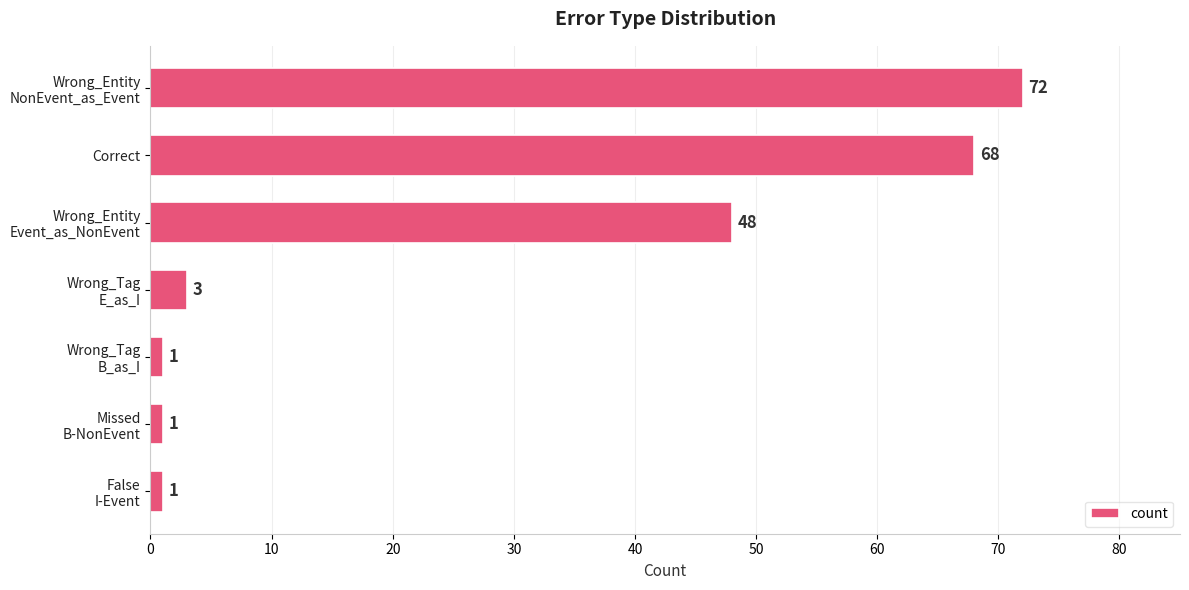

What is the value of the 1st bar from the top?

72